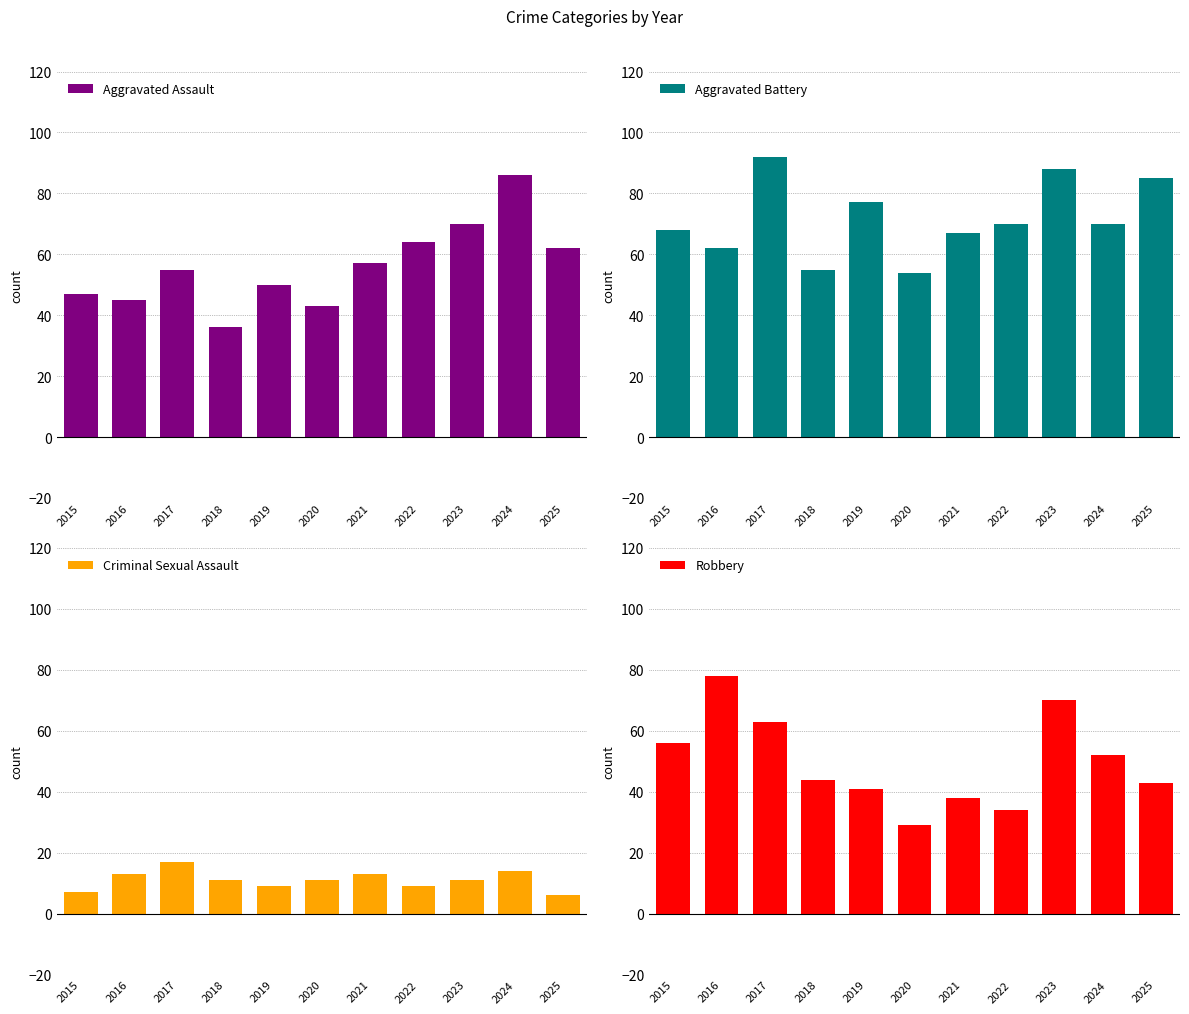

What is the spread (max minus min) of values at 2024?

72